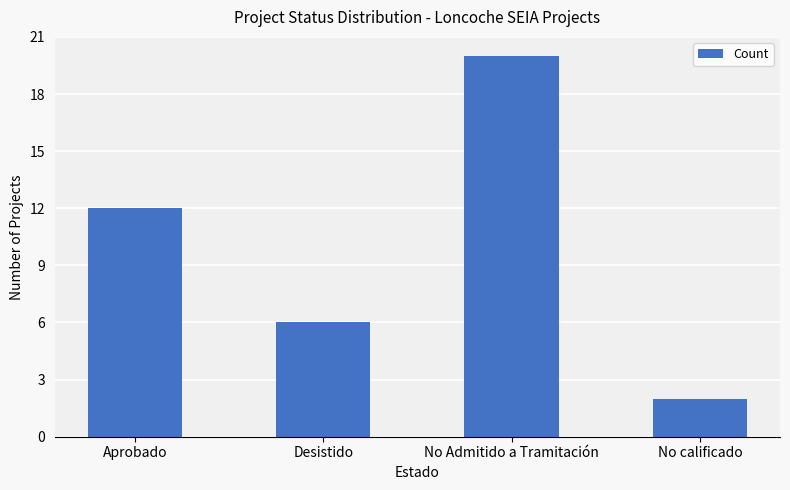

Read the value at Desistido, to the nearest 10.

10